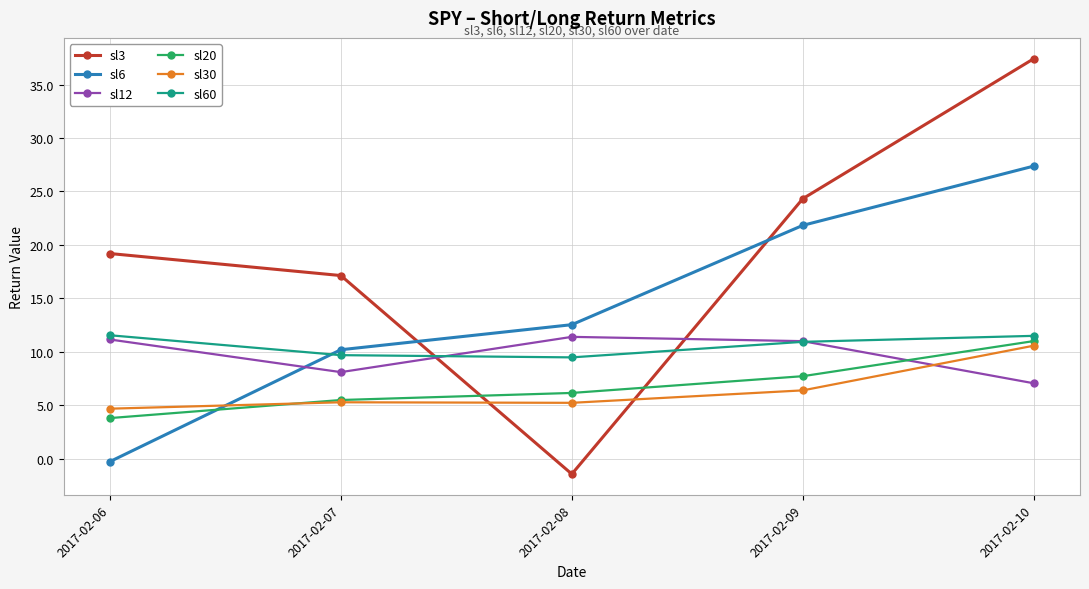

What is the sum of all sl3 values?

96.6